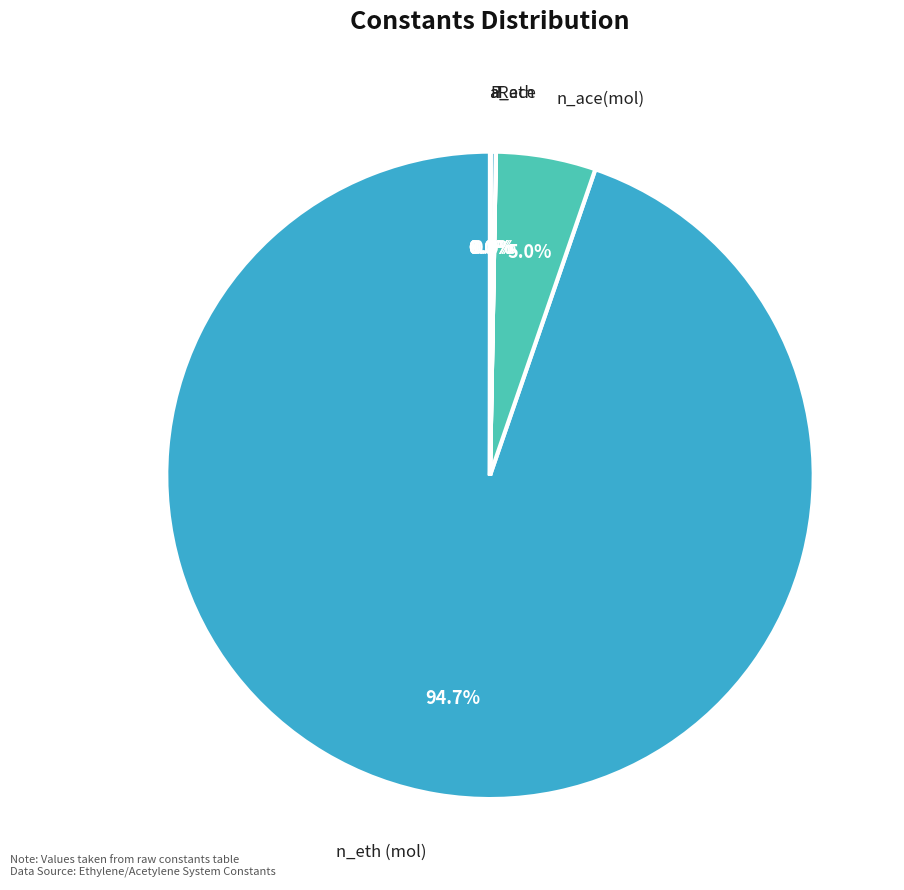

Which slice is the largest?

n_eth (mol)